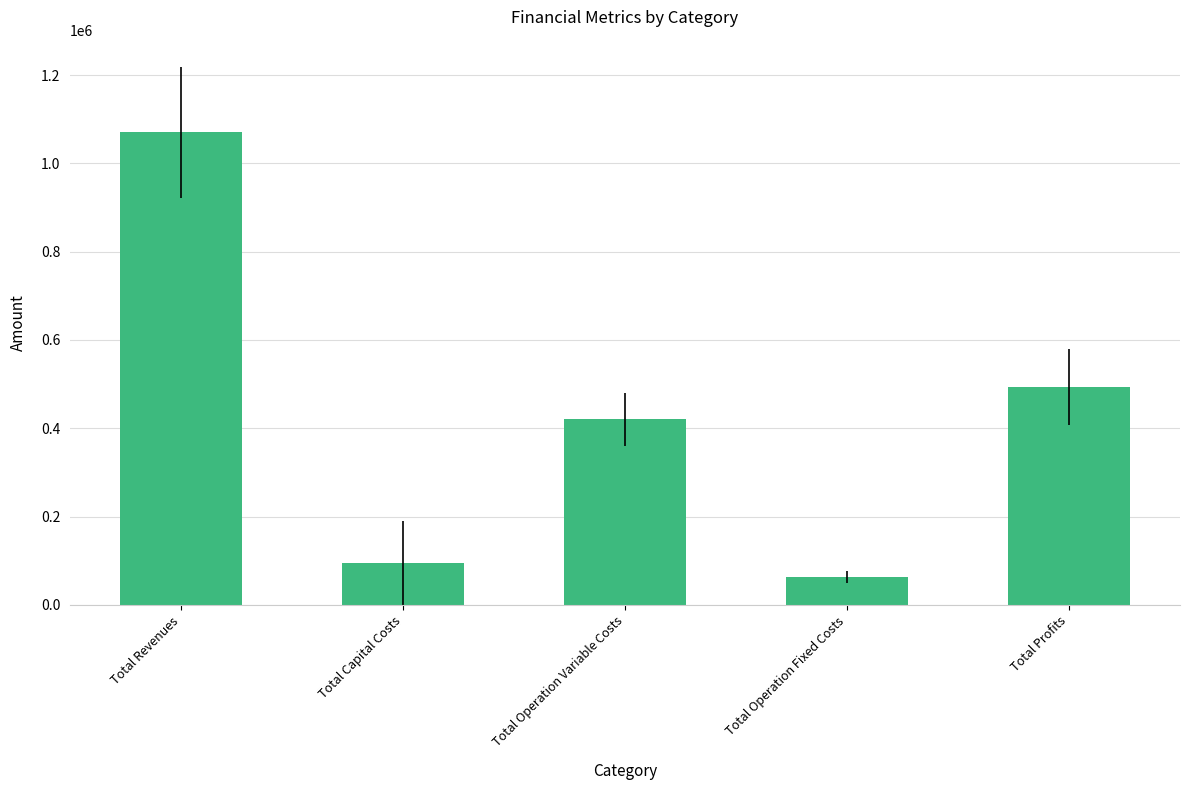

Is it true that the value at Total Capital Costs is 142818.9?

False